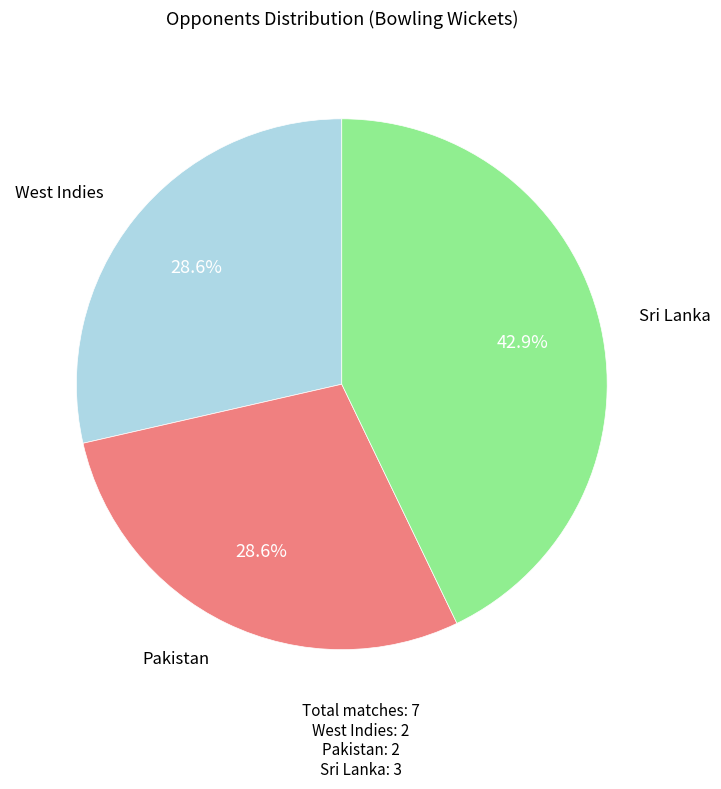

What is the largest slice in the pie chart?

Sri Lanka